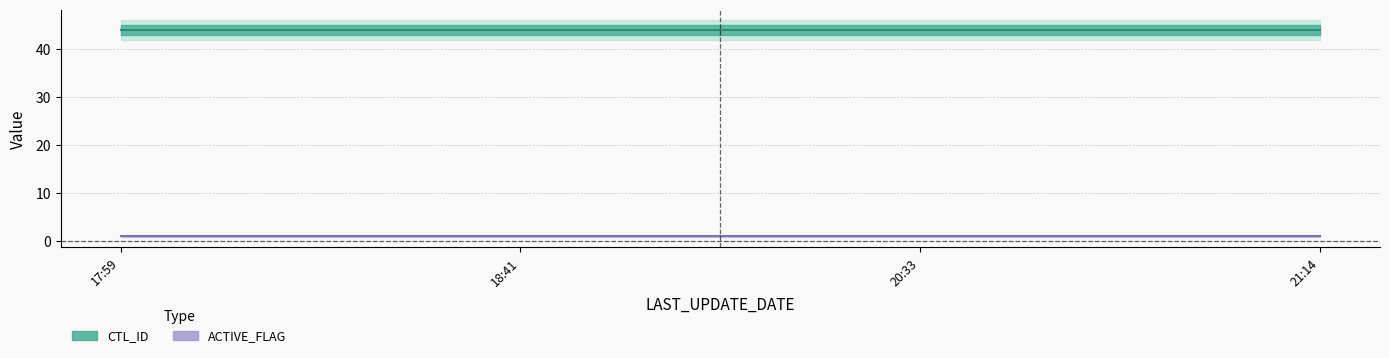

Does the chart have visible grid lines?

Yes